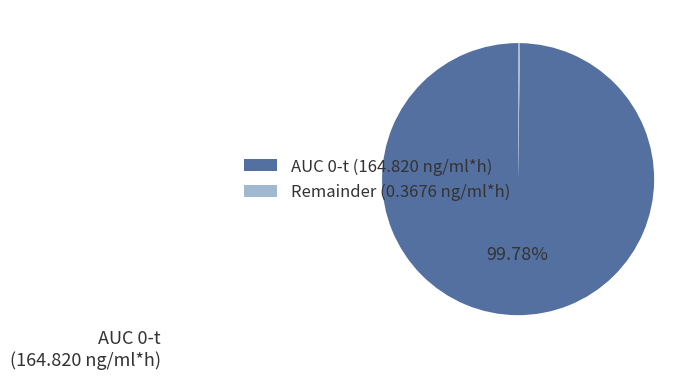

Which slice represents more than half of the pie?

AUC 0-t (164.820 ng/ml*h)